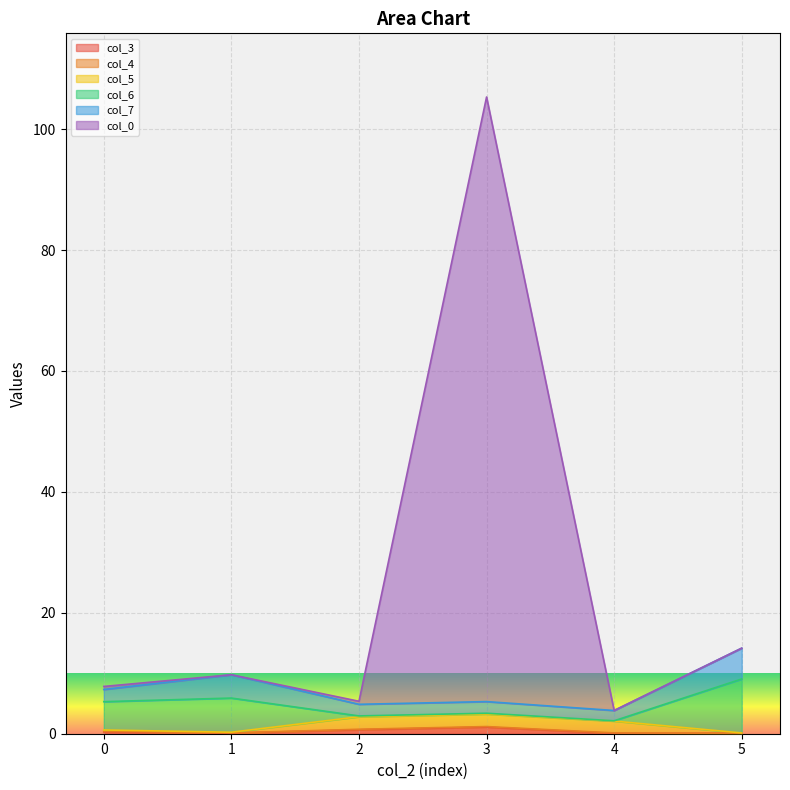

Which series has the largest total across all categories?

col_0